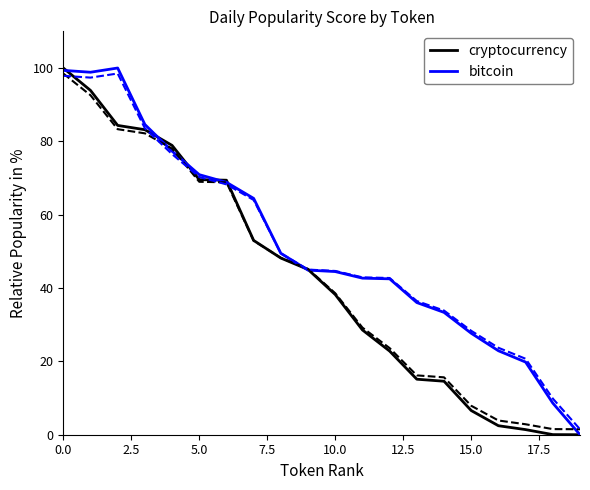

How many lines are shown in the chart?

2